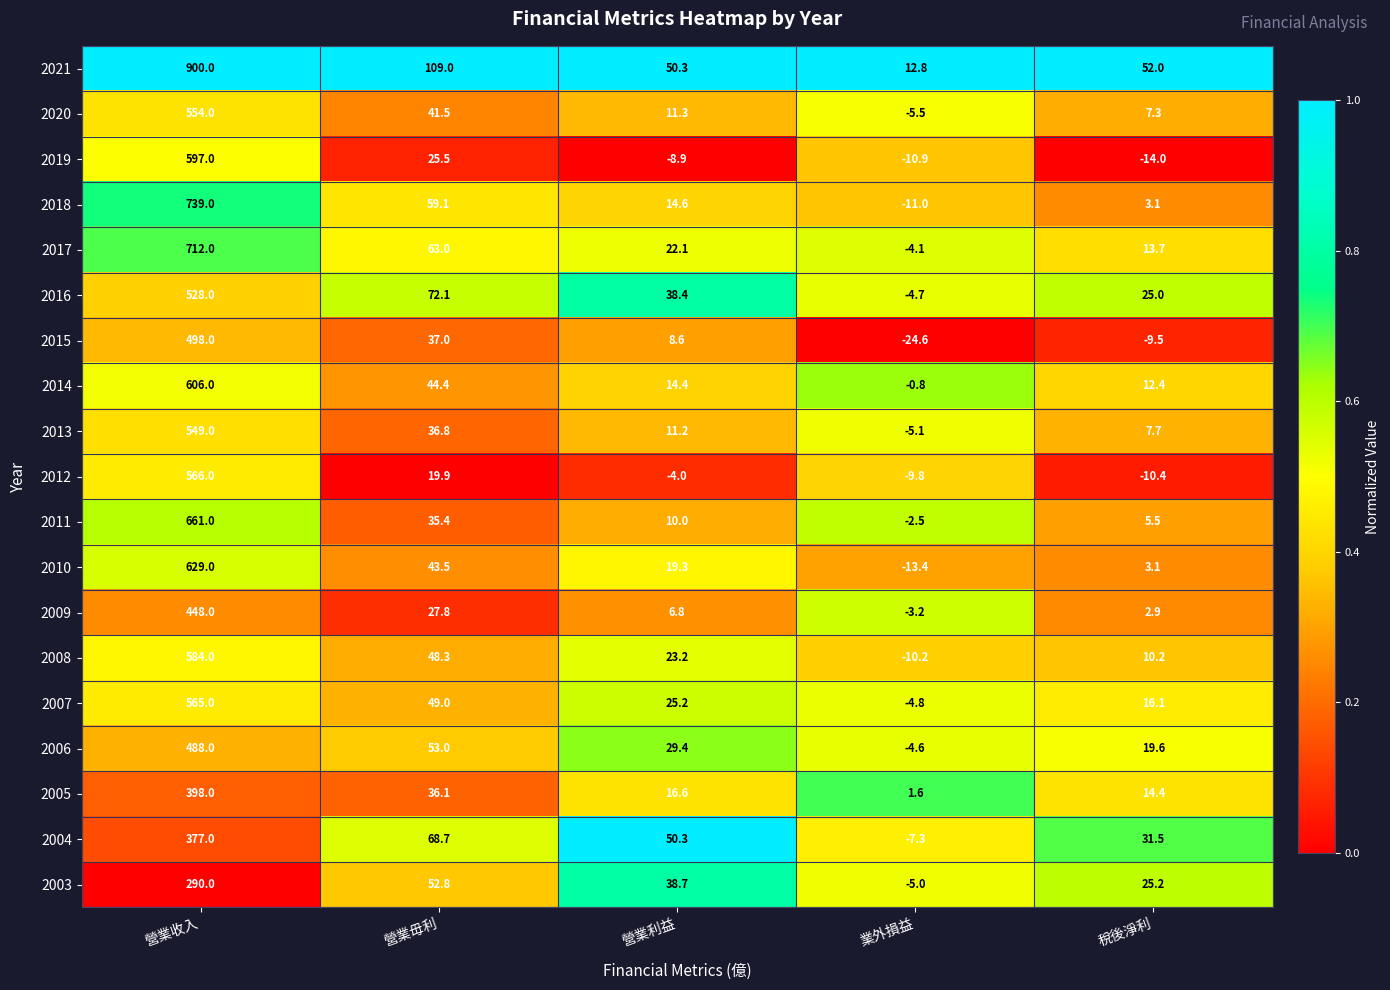

Which series has the largest total across all categories?

2021